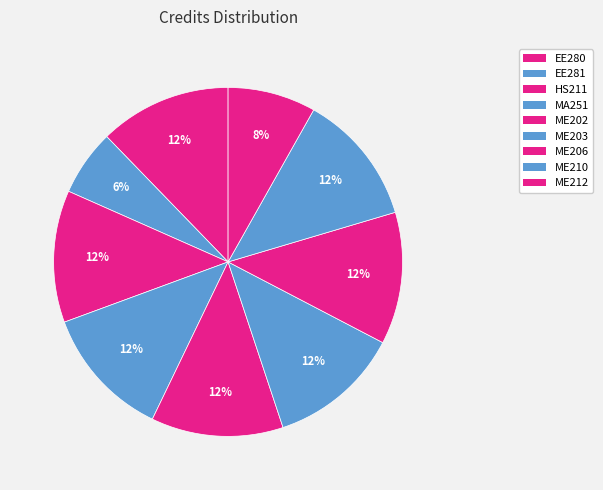

To the nearest percent, what percentage of the pie is MA251?

12%